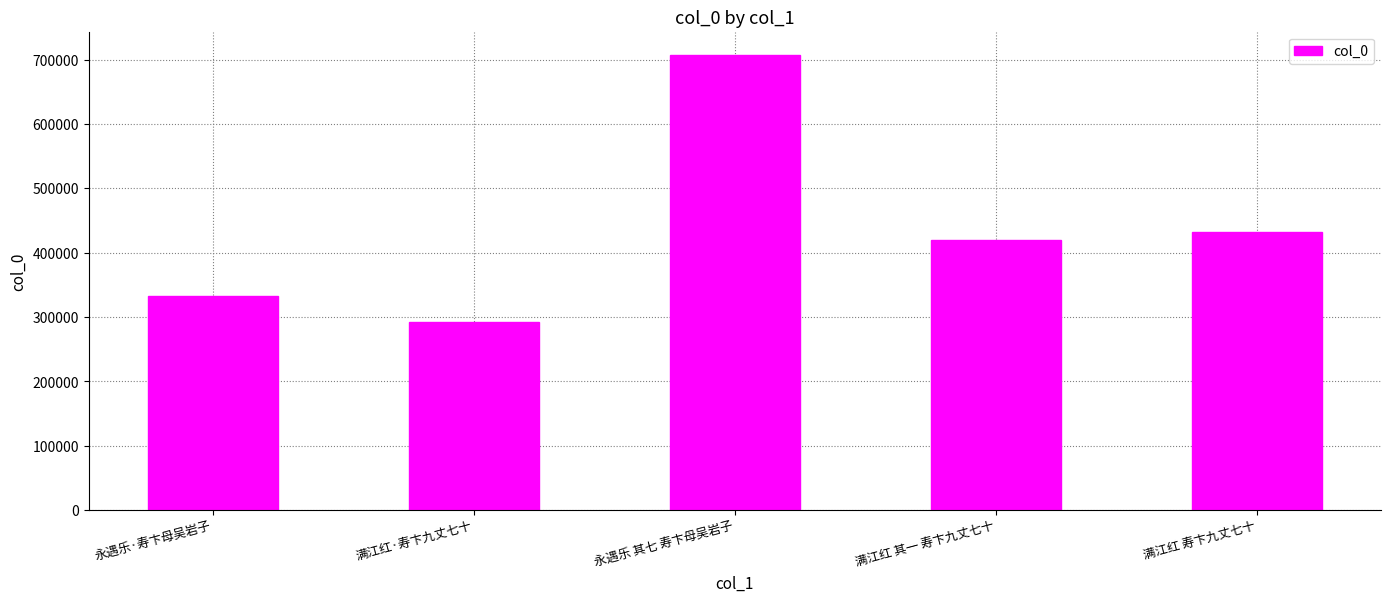

True or false: the data shows 583268 at 永遇乐·寿卞母吴岩子.

False